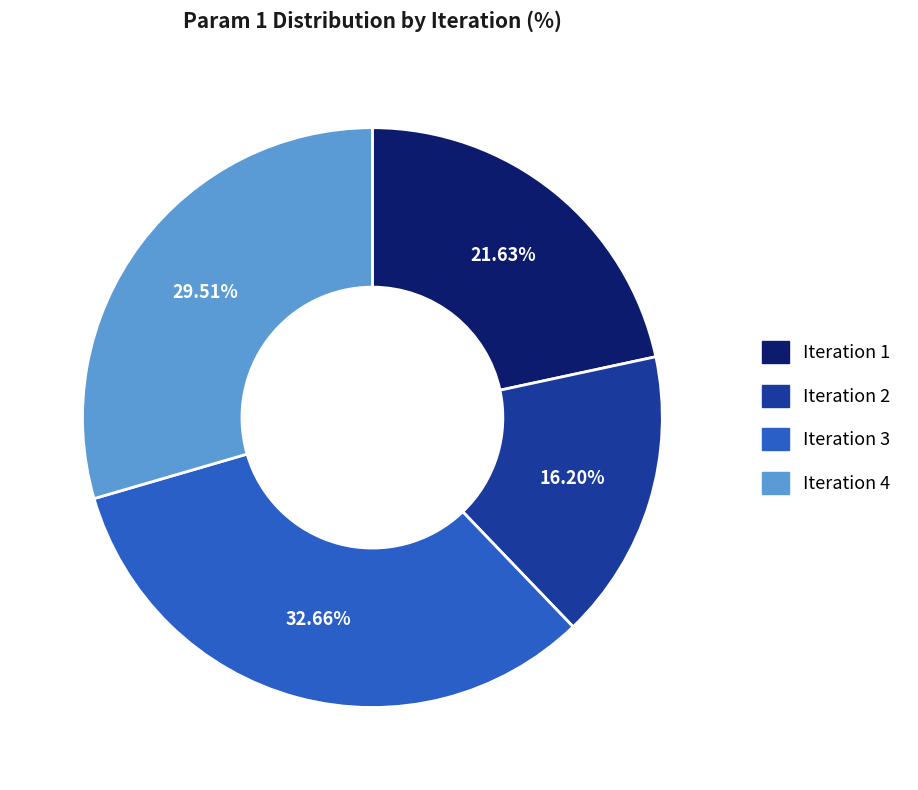

To the nearest percent, what is the combined percentage of Iteration 1 and Iteration 3?

54%